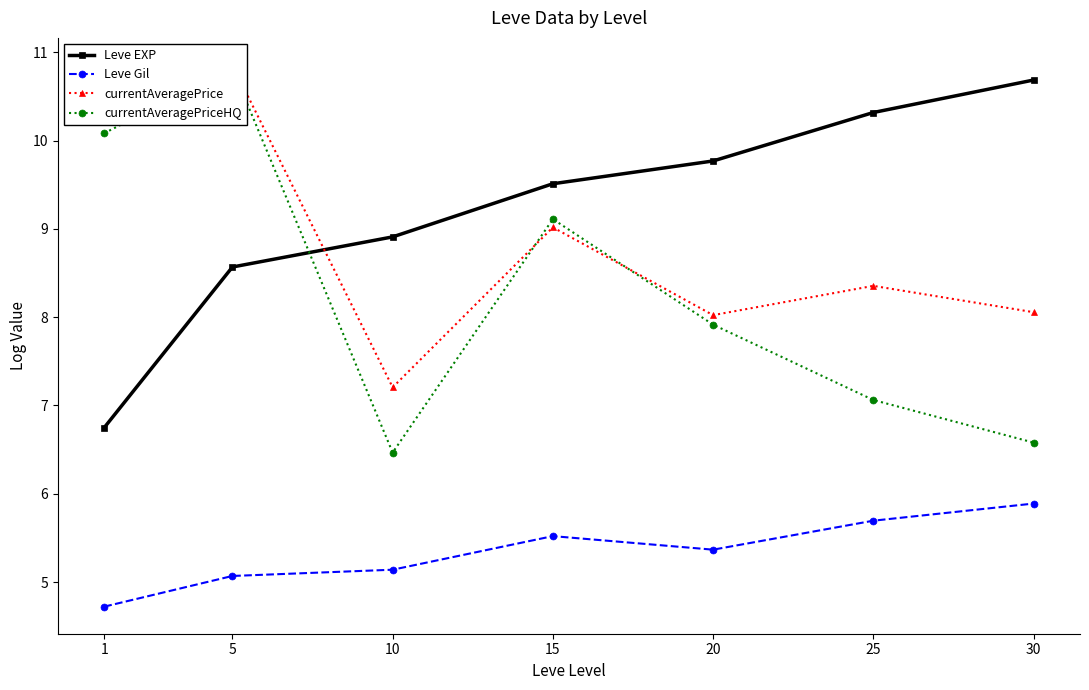

What is the value of the currentAveragePriceHQ point at the 1st from the left?

10.1